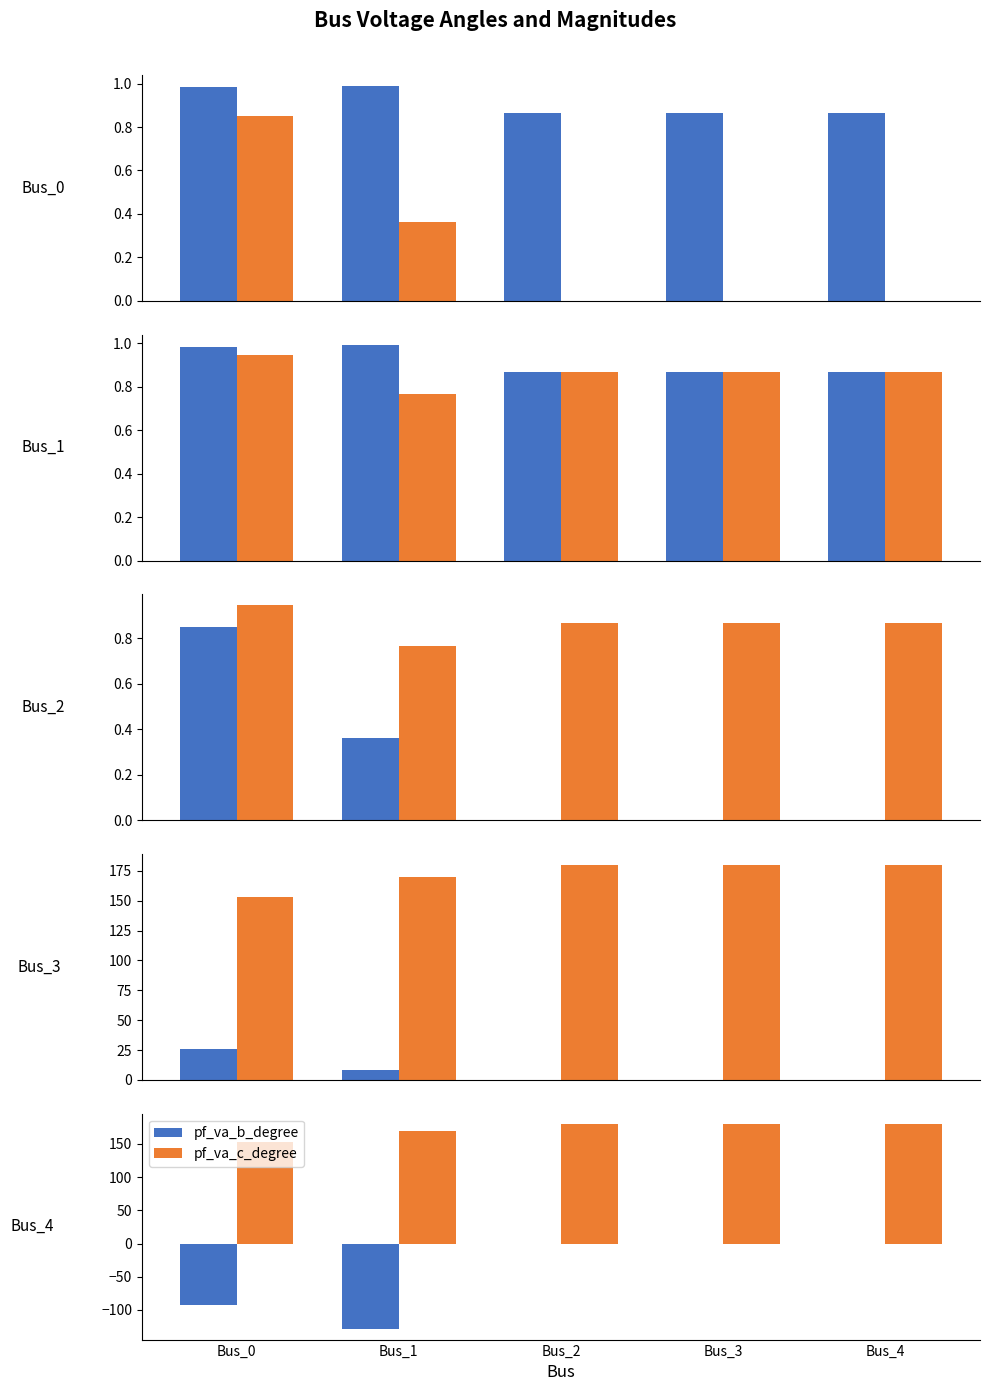

What is the total value across all series at Bus_3?

181.7